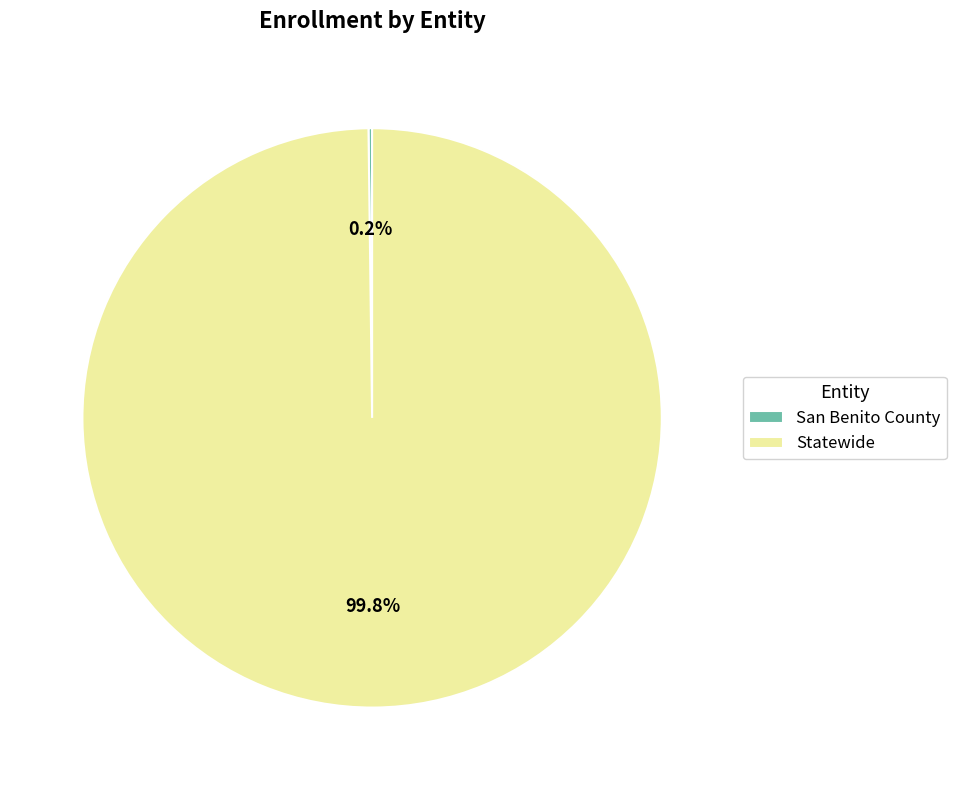

Which slice is the largest?

Statewide